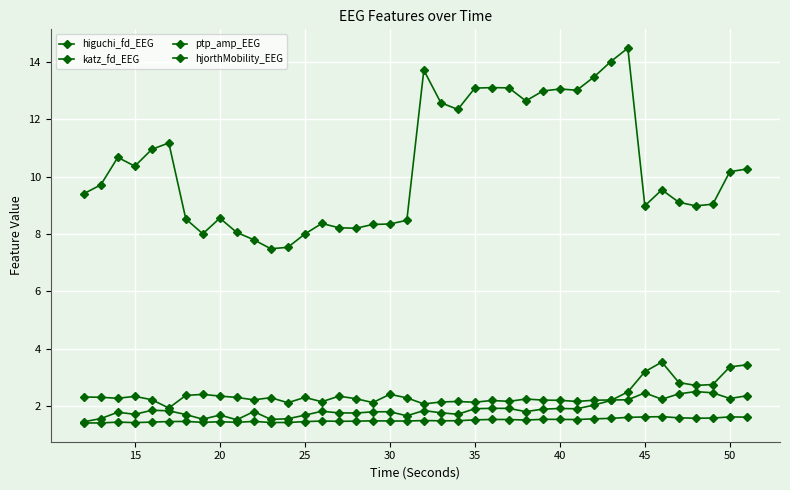

How many distinct data groups are displayed?

4